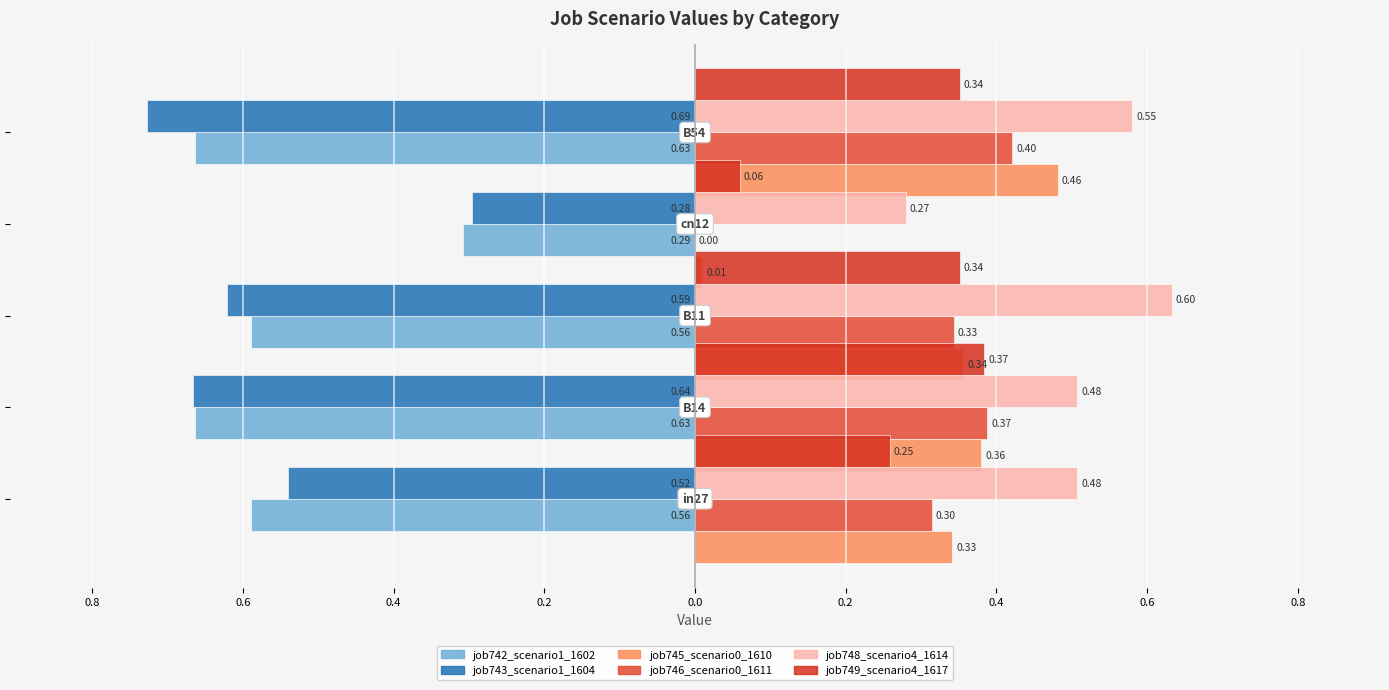

What is the difference between the maximum and minimum values in the job743_scenario1_1604 series?

0.4